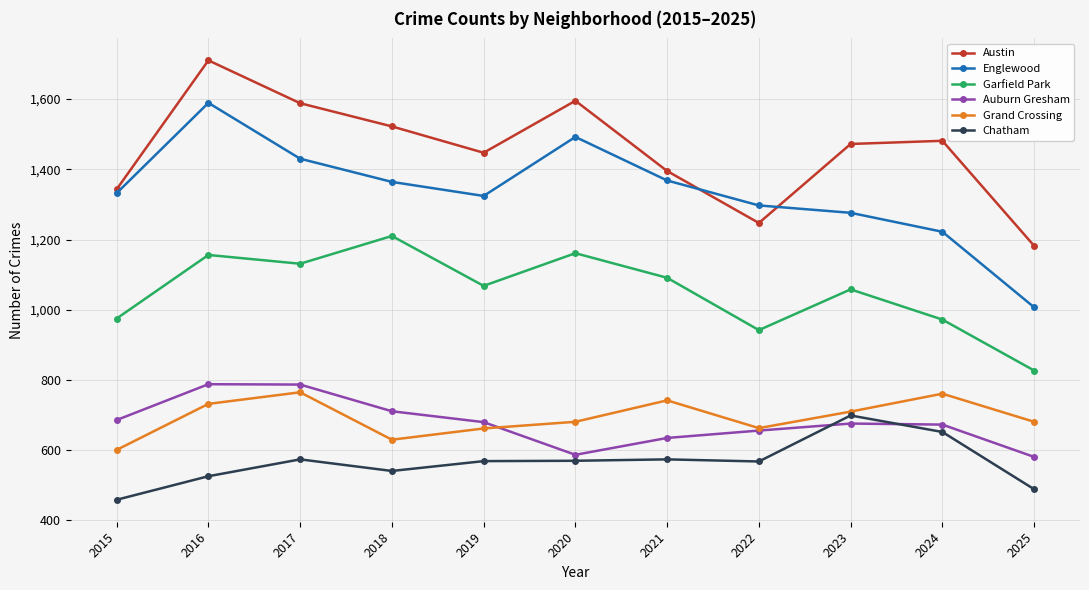

Which series has the widest spread of values?

Englewood